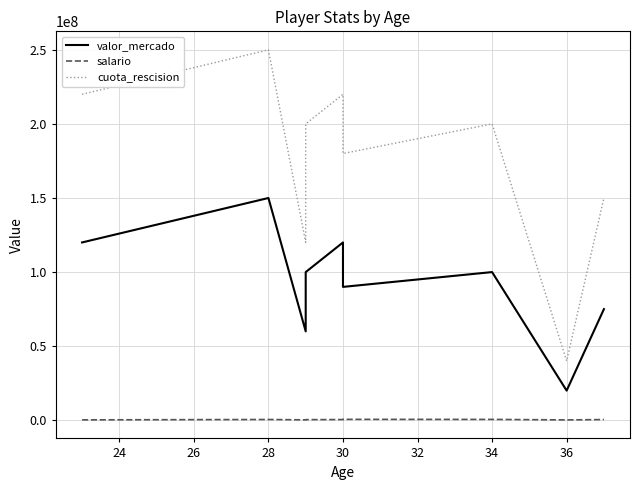

How many interior local peaks does the salario series have?

2